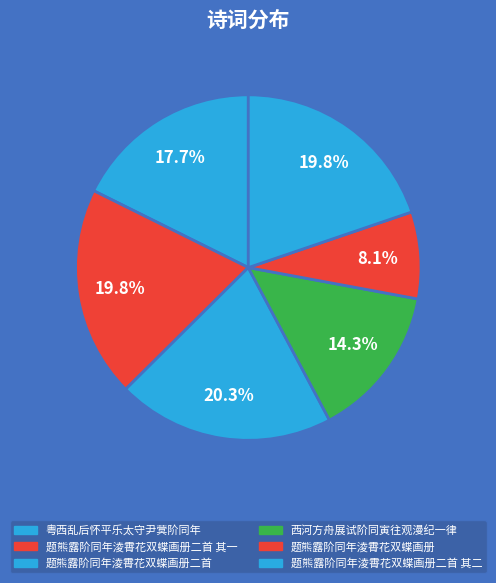

Is there any slice that represents more than half of the pie?

No